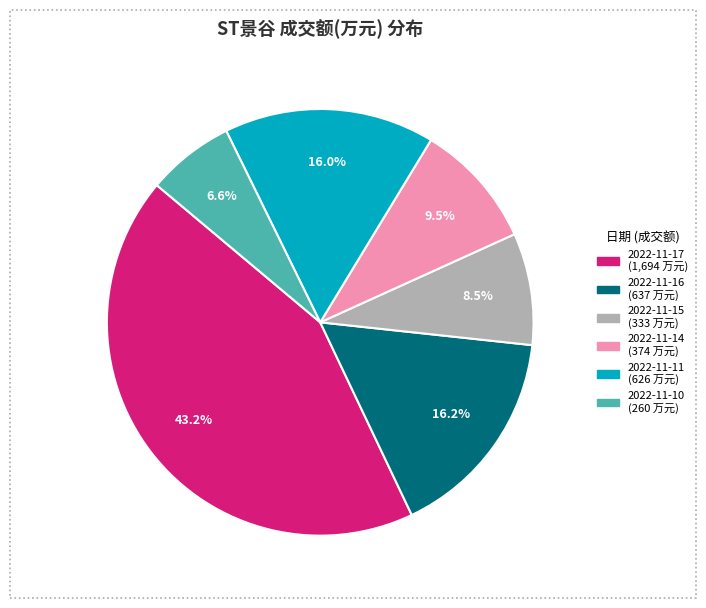

Combined, do 2022-11-16 and 2022-11-15 account for over 50%?

No